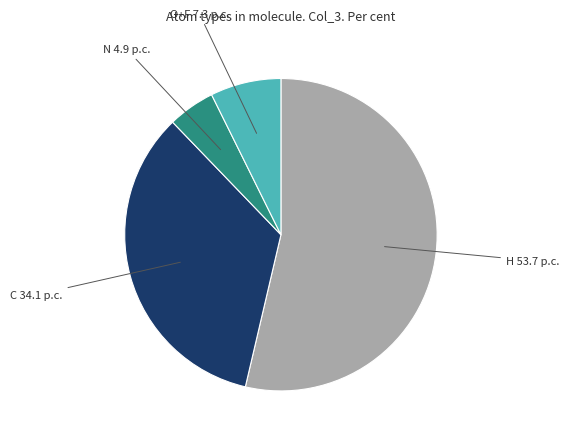

Is there any slice that represents more than half of the pie?

Yes